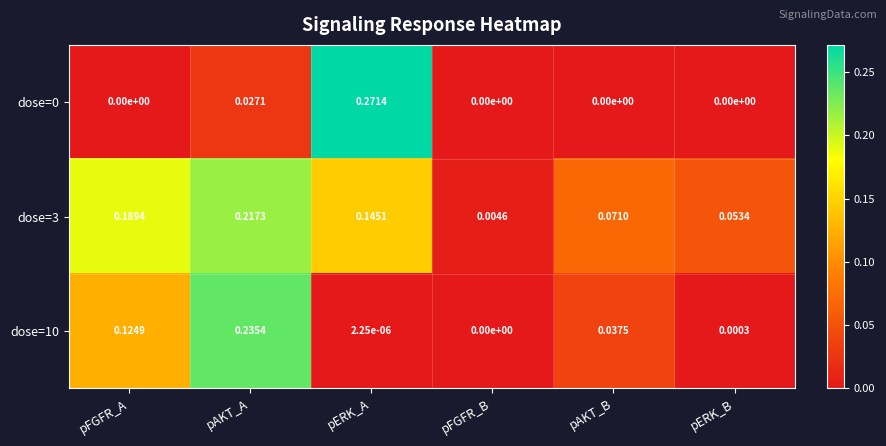

At which label is dose=10 closest to 0?

pFGFR_B